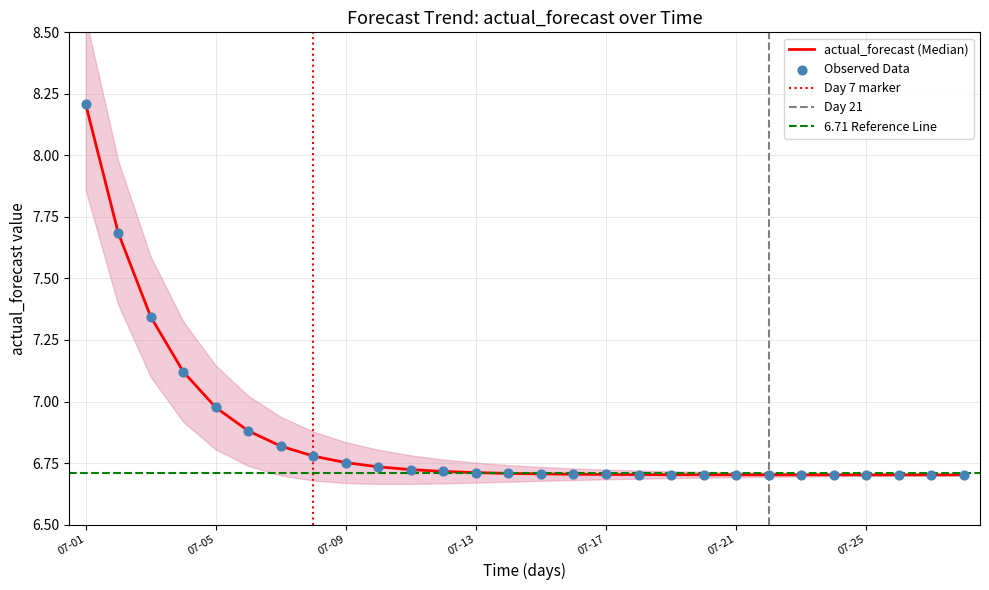

What is the ratio of the value at 2024-07-24 to the value at 2024-07-09?

1.0